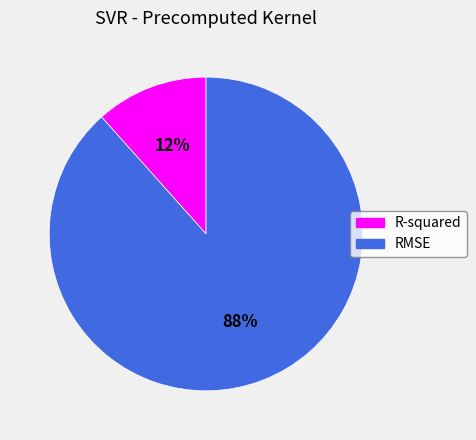

Does RMSE represent more than half of the total?

Yes